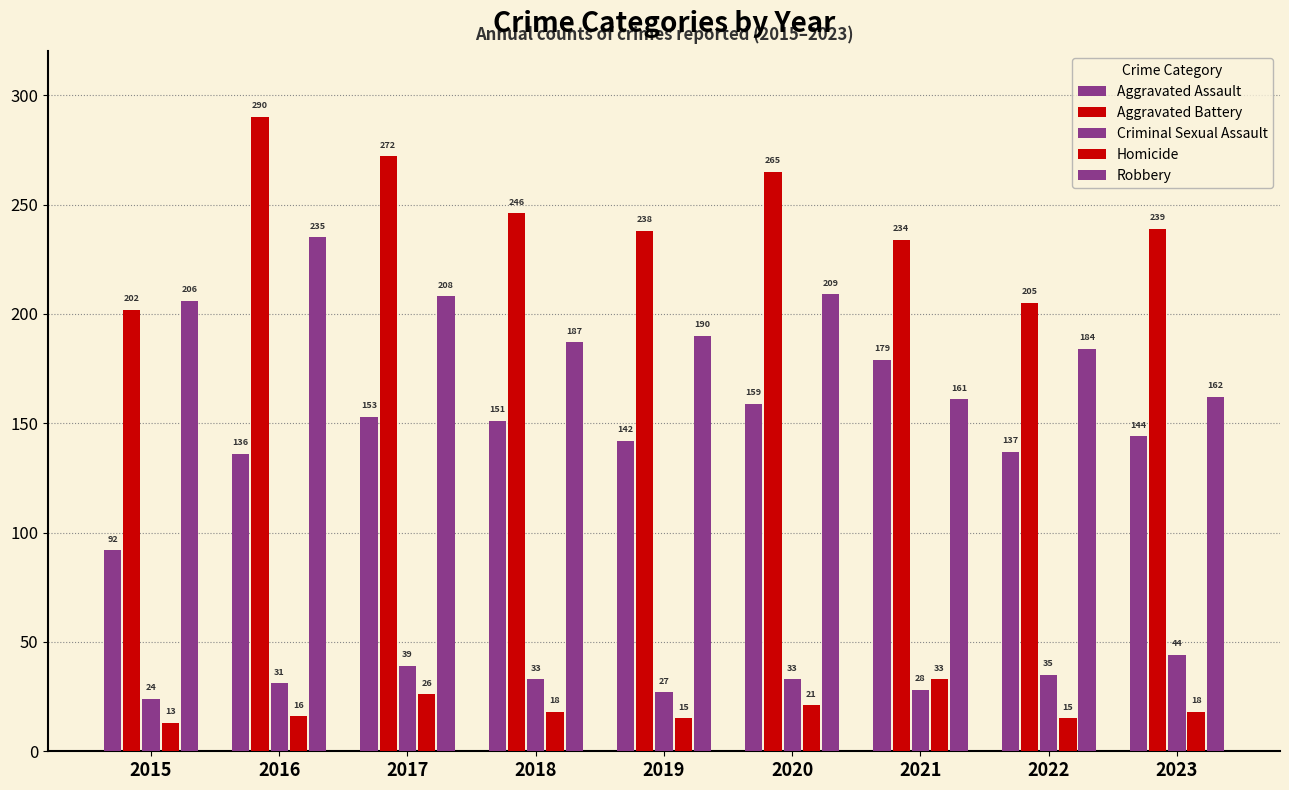

Which series has the largest total across all categories?

Aggravated Battery